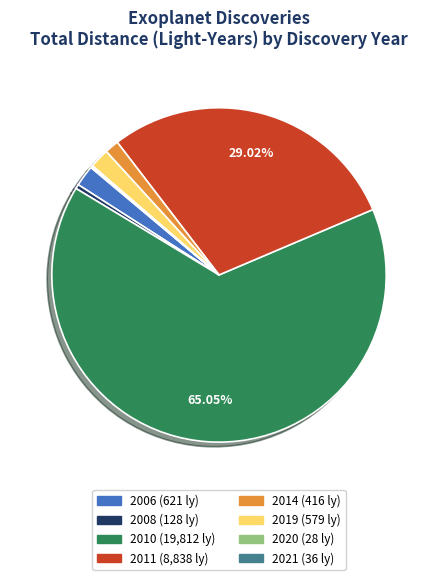

Which category accounts for the majority?

2010